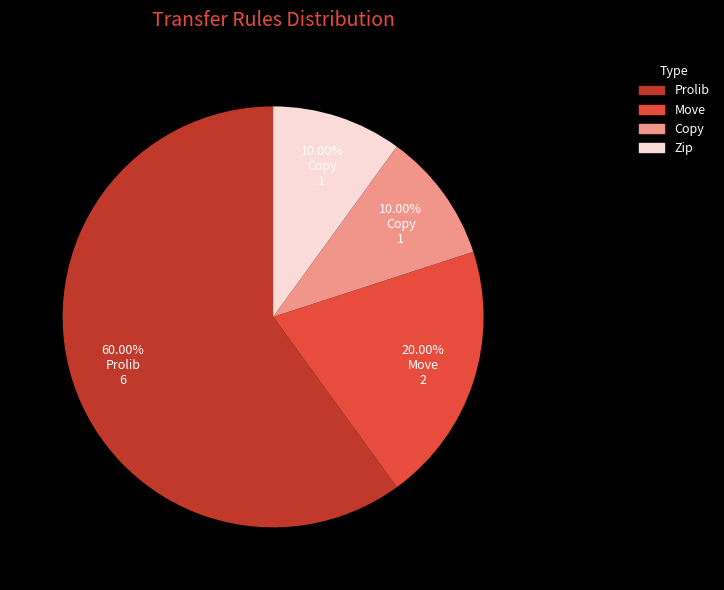

What is the majority slice?

Prolib